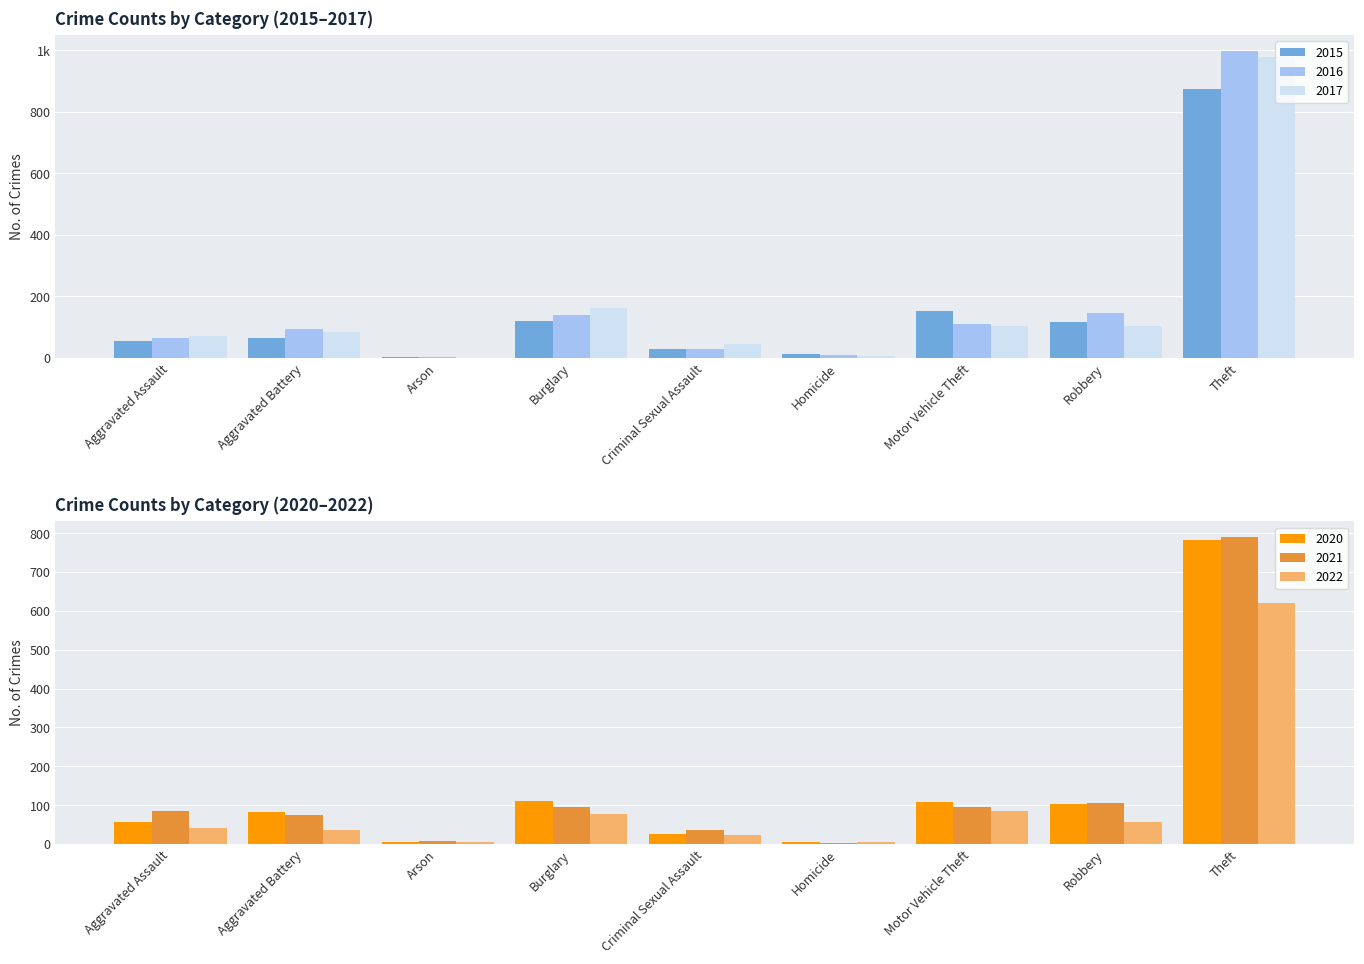

Where is 2016 nearest to the value 500?

Robbery